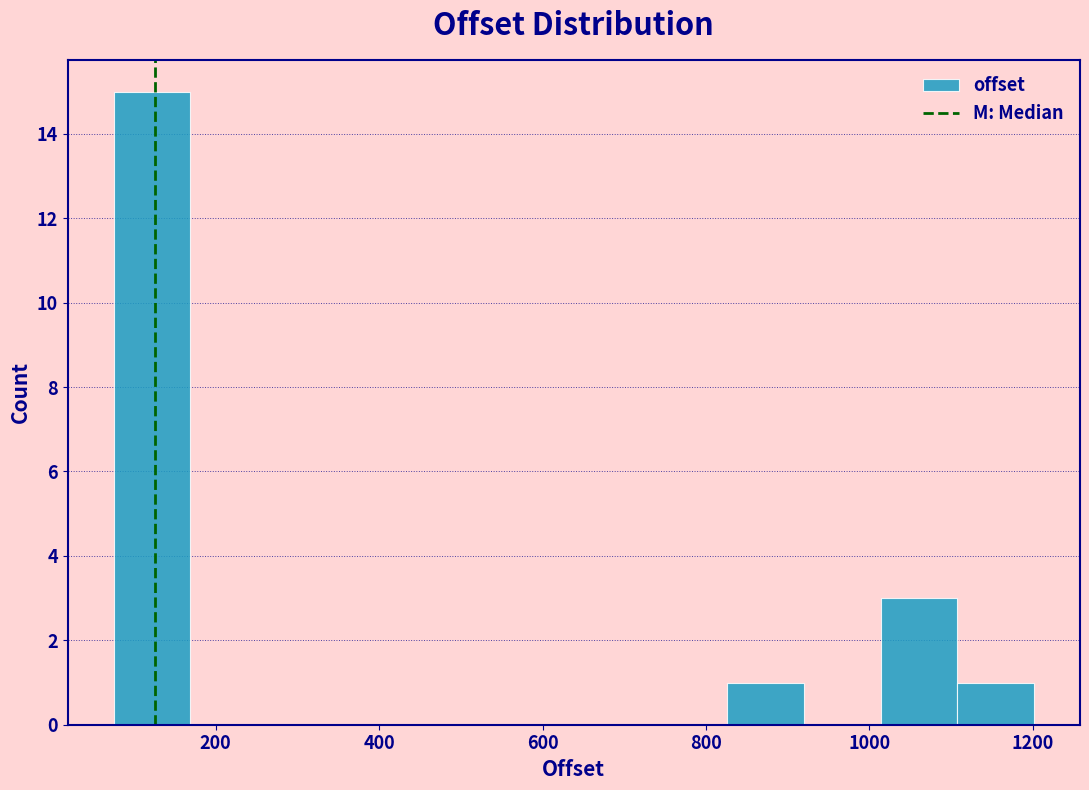

Reading left to right, list every bar in this chart as the range it spans on the x-axis followed by its height. Neither the bar edges nor the heights are printed on the chart, so give them approximately, as read against the axes.

80 to 160: 15
160 to 260: 0
260 to 360: 0
360 to 460: 0
460 to 540: 0
540 to 640: 0
640 to 740: 0
740 to 820: 0
820 to 920: 1
920 to 1020: 0
1020 to 1100: 3
1100 to 1200: 1